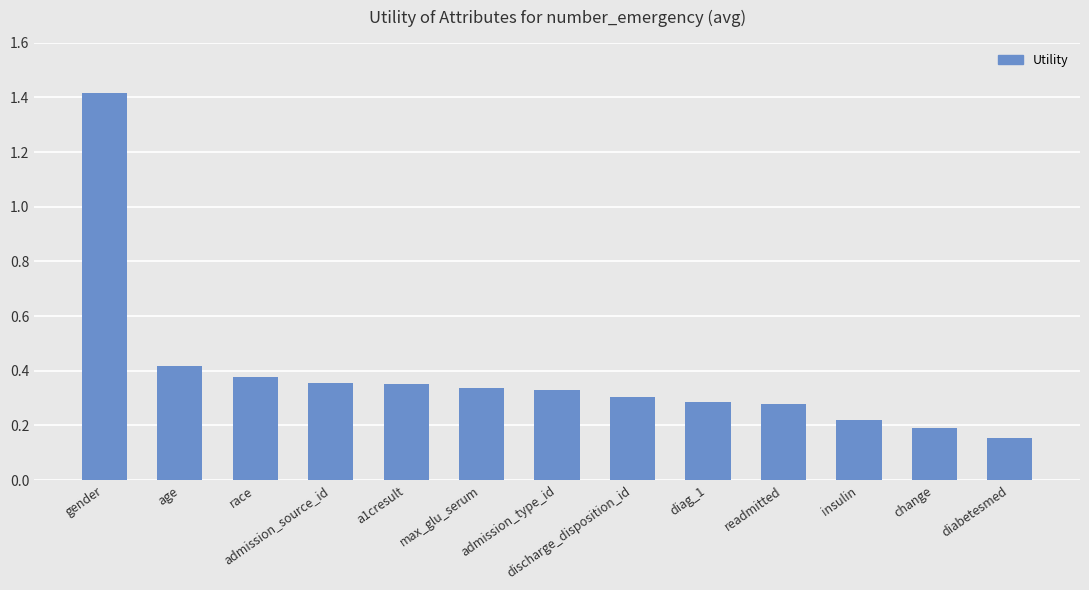

What position from the left is change?

12